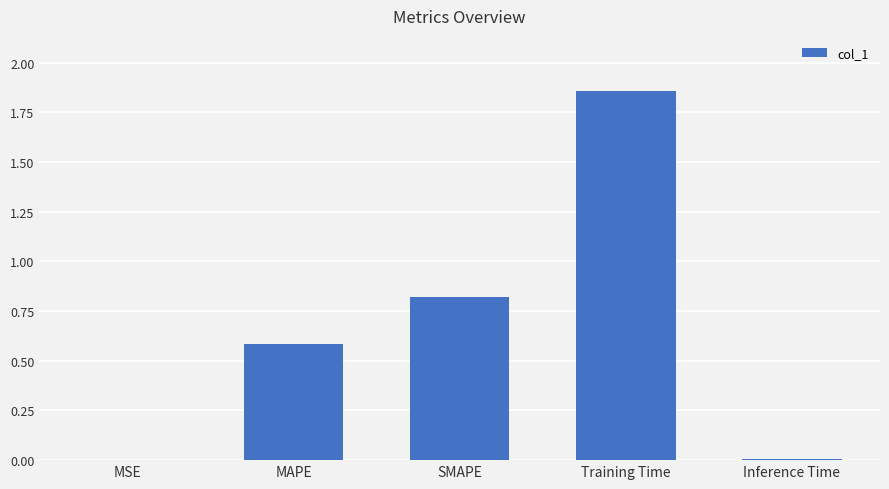

What value does the data have at MAPE?

0.6